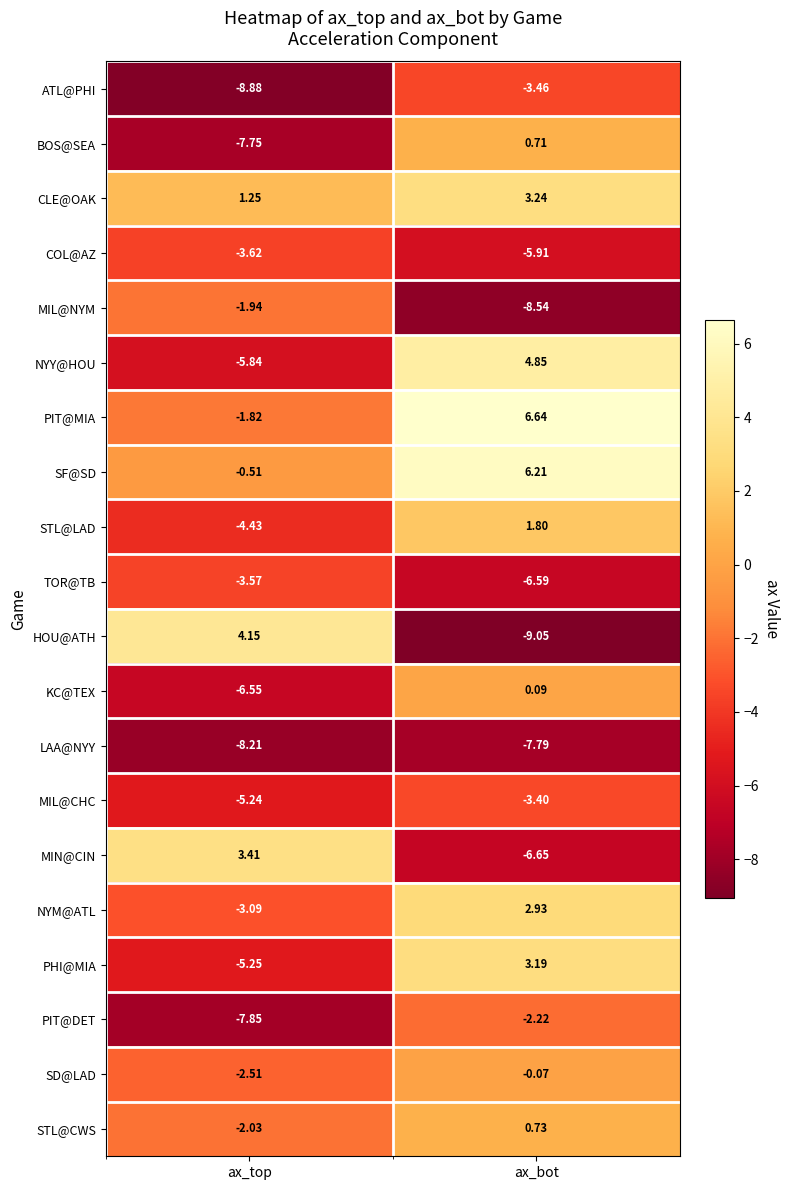

How many data points in NYM@ATL are above 2?

1